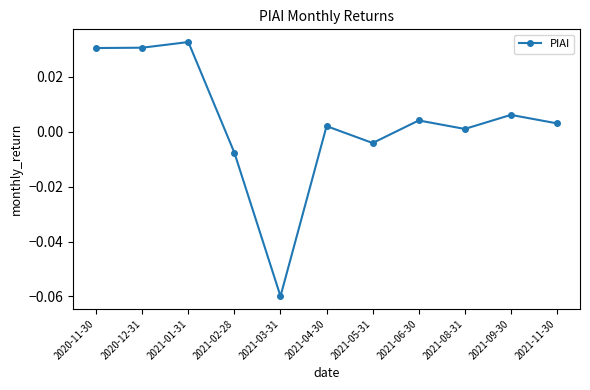

Where is the first local maximum?

2021-01-31